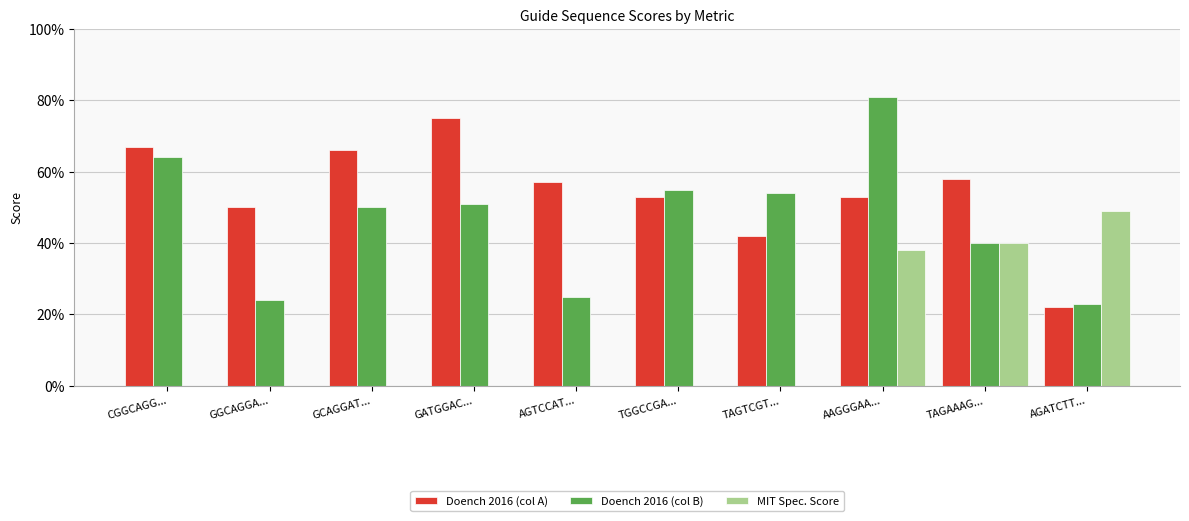

What is the highest value of the MIT Spec. Score series?

49